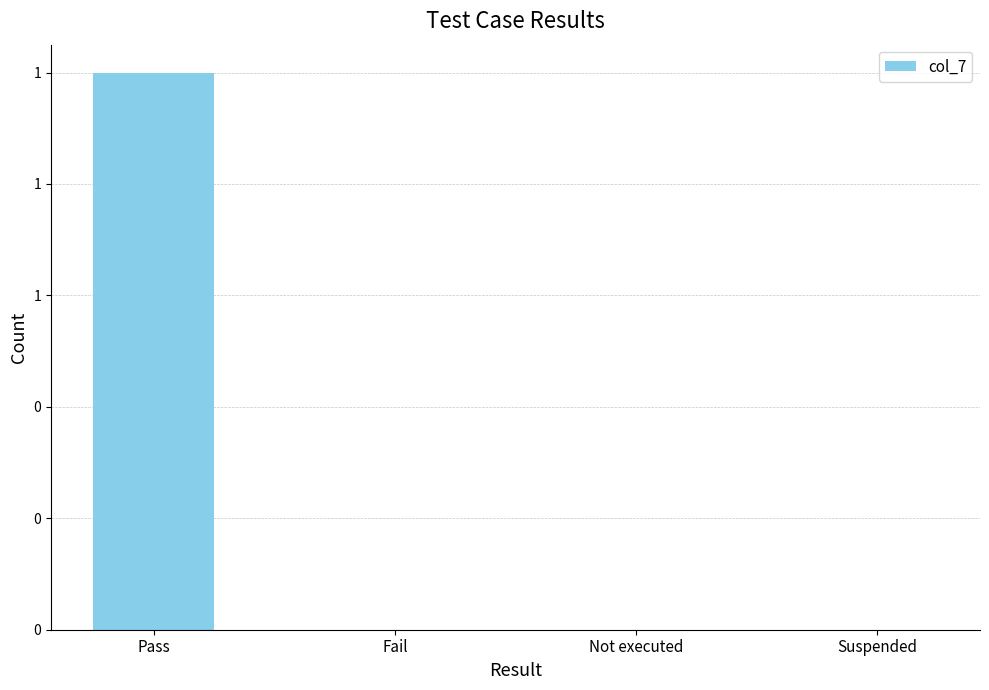

Which has a higher value, Pass or Suspended?

Pass